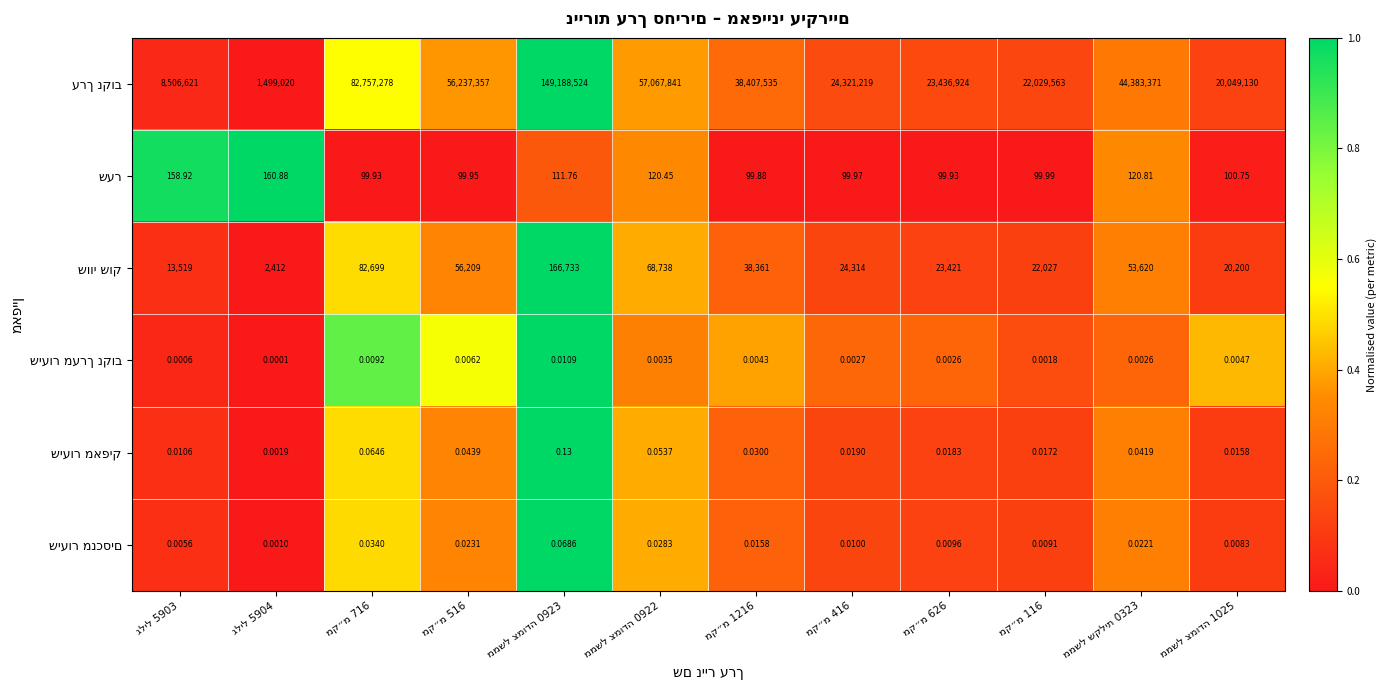

Count the number of categories in the chart.

12